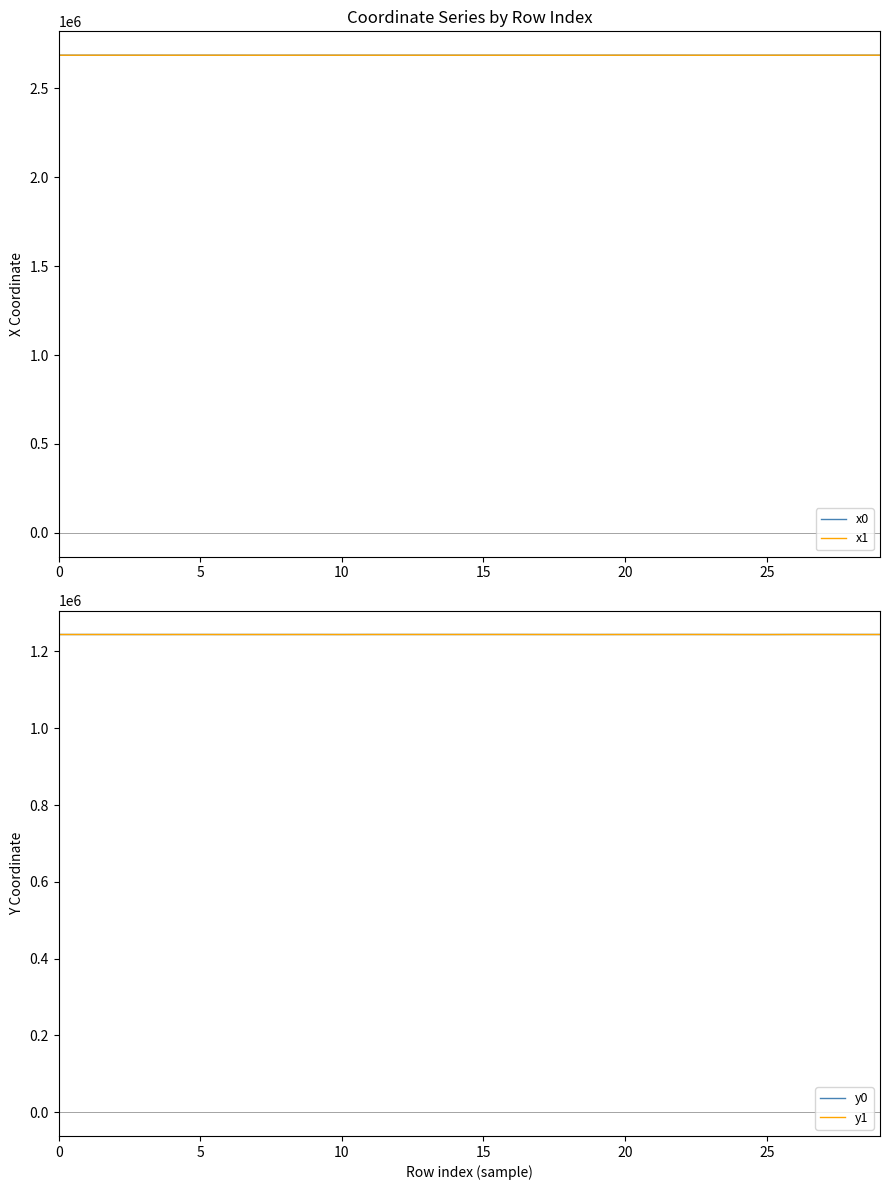

How many times do y0 and y1 cross each other?

13